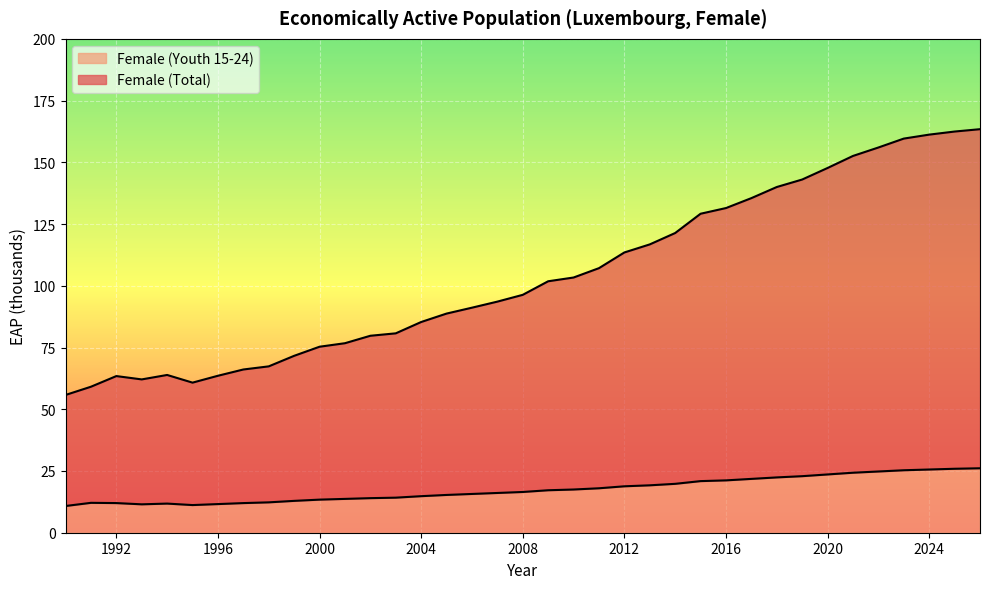

What are all the series names shown in the legend?

Female (Youth 15-24), Female (Total)